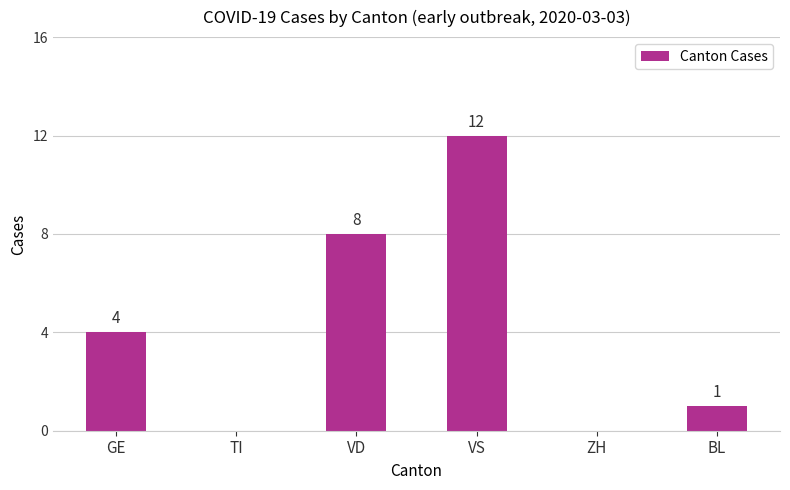

What is the sum of the values at BL and VD?

9